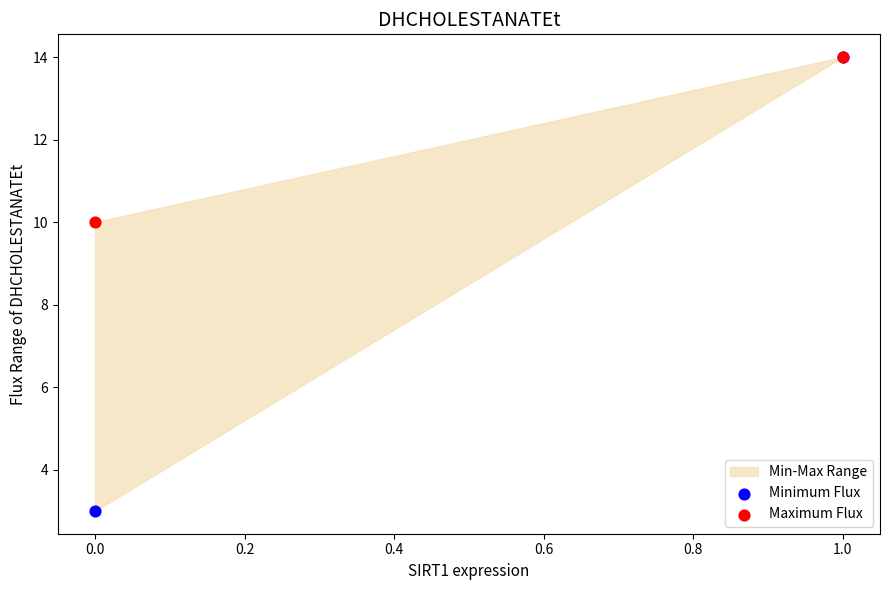

Which series contains the lowest Y value?

Minimum Flux